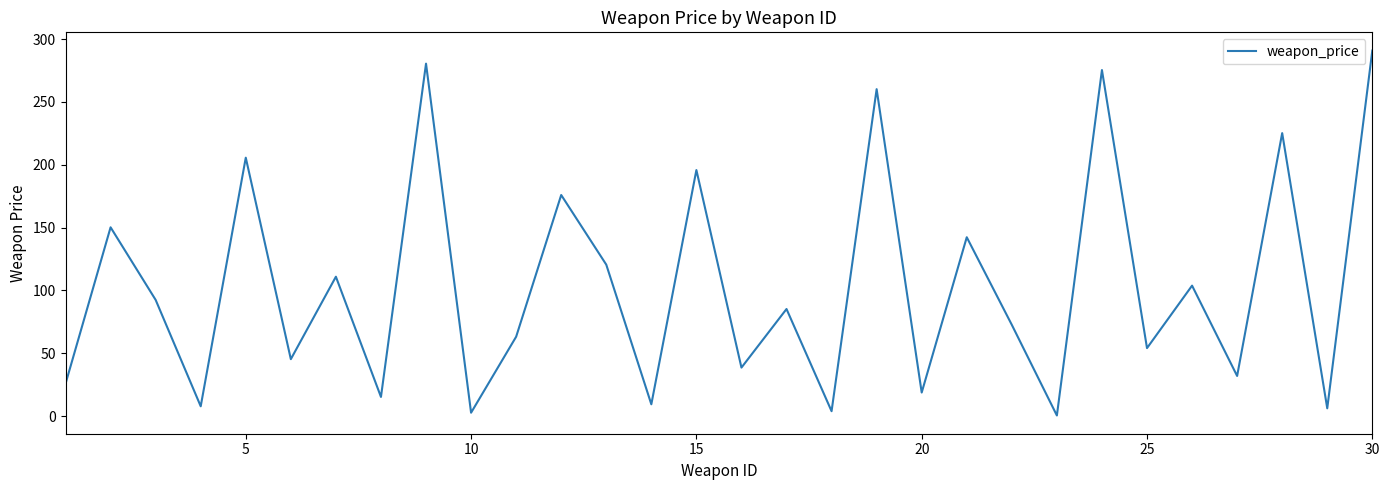

What is the difference between the maximum and minimum values?

290.3